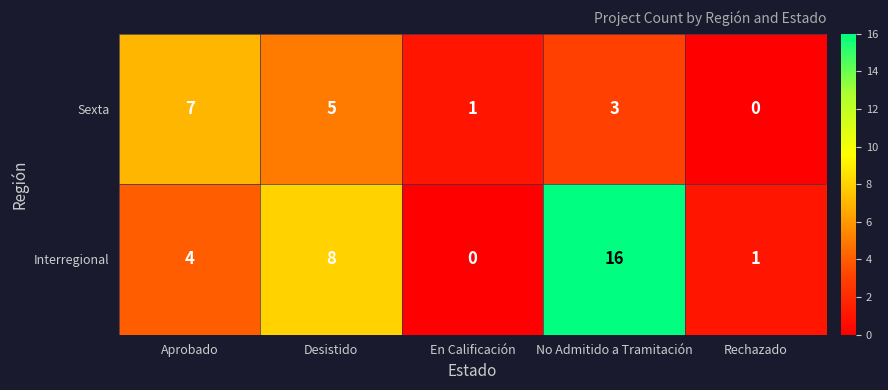

At which category does the chart reach its peak across all series?

No Admitido a Tramitación